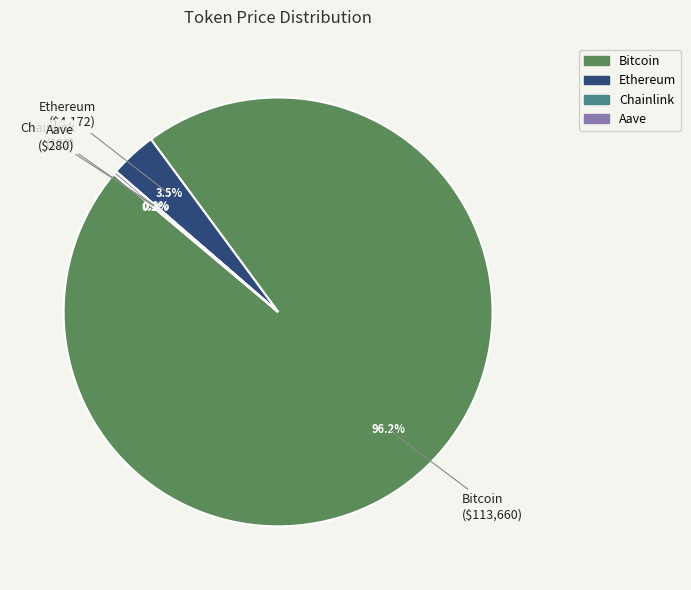

Which category has the biggest portion of the pie?

Bitcoin